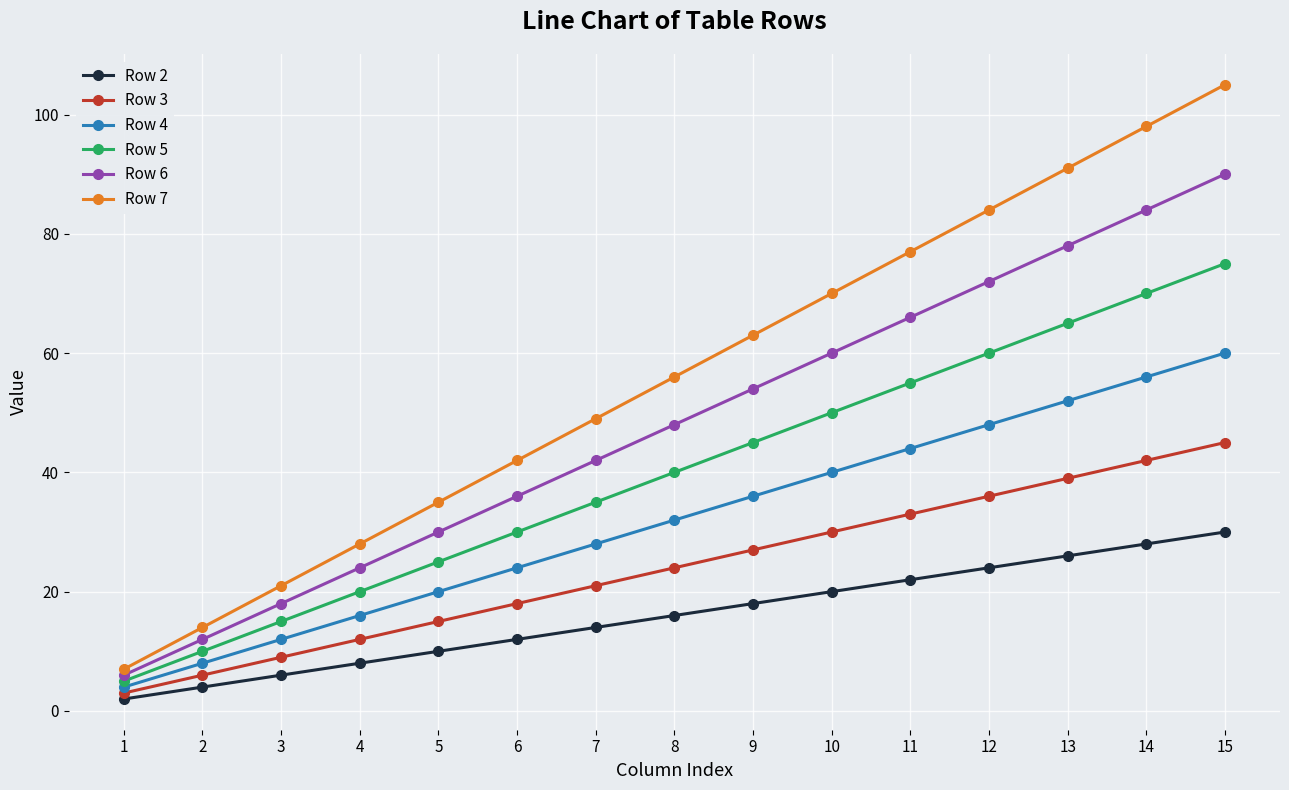

True or false: Row 7 and Row 3 intersect in this chart.

False